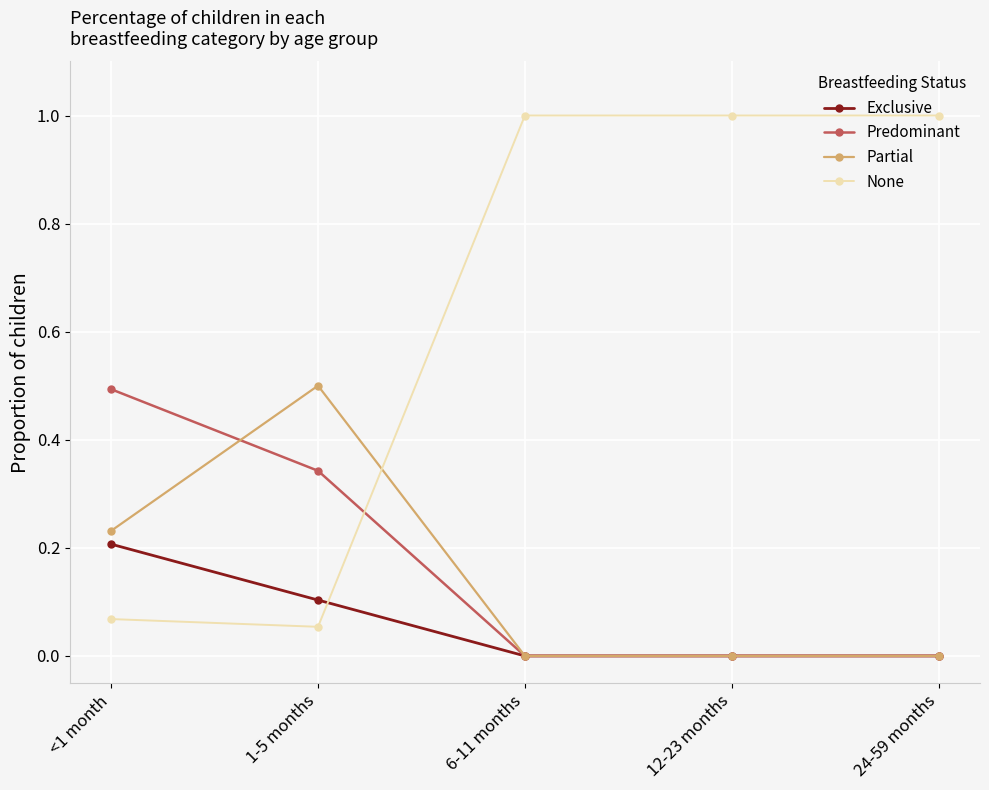

What position from the left is 24-59 months?

5